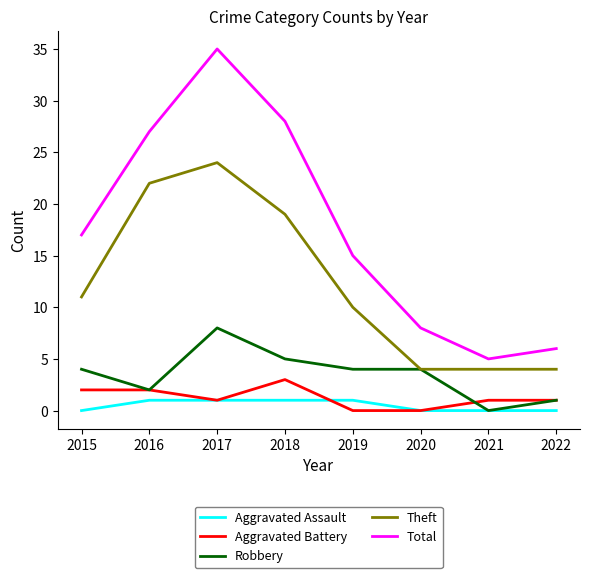

Reading right to left, list all the values displayed in this chart.

Aggravated Assault: 0	0	0	1	1	1	1	0
Aggravated Battery: 1	1	0	0	3	1	2	2
Robbery: 1	0	4	4	5	8	2	4
Theft: 4	4	4	10	19	24	22	11
Total: 6	5	8	15	28	35	27	17